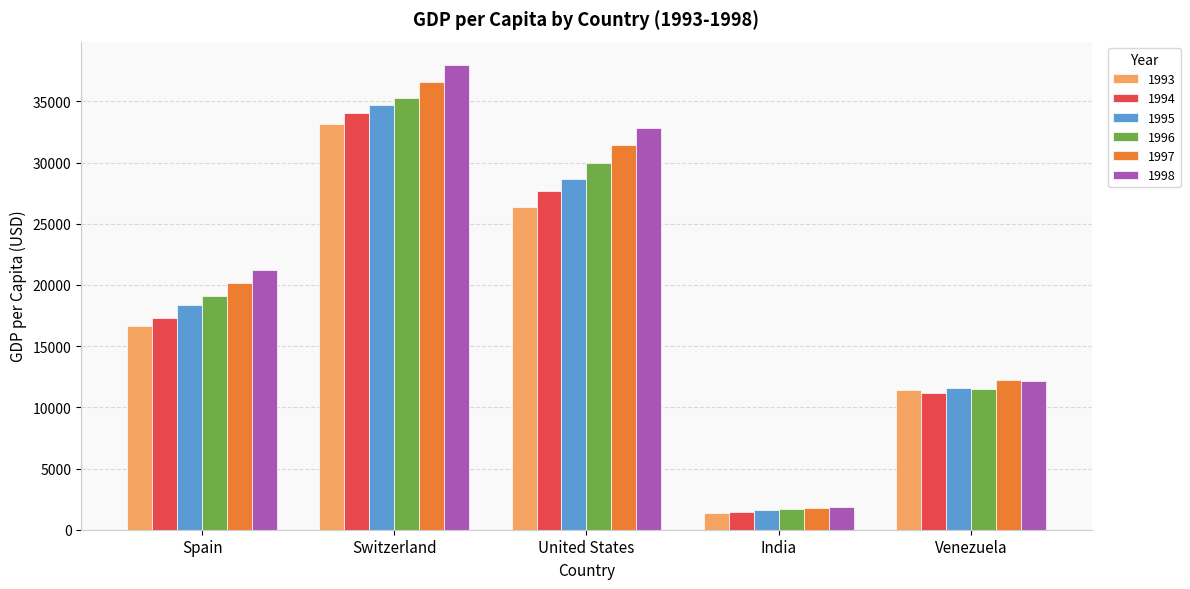

At Spain, list the series in order from largest to smallest.

1998, 1997, 1996, 1995, 1994, 1993